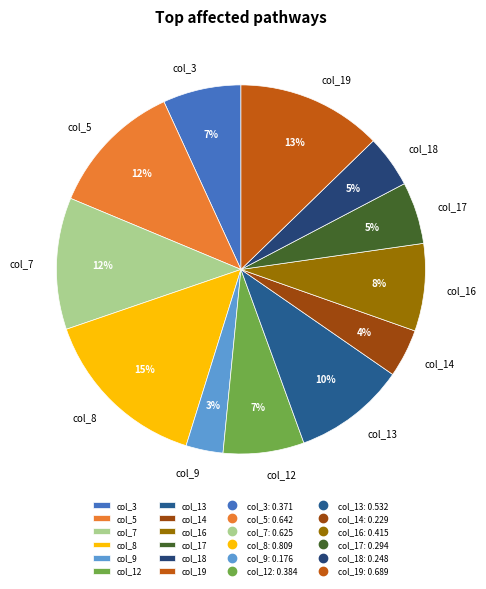

How many slices are in this pie chart?

12